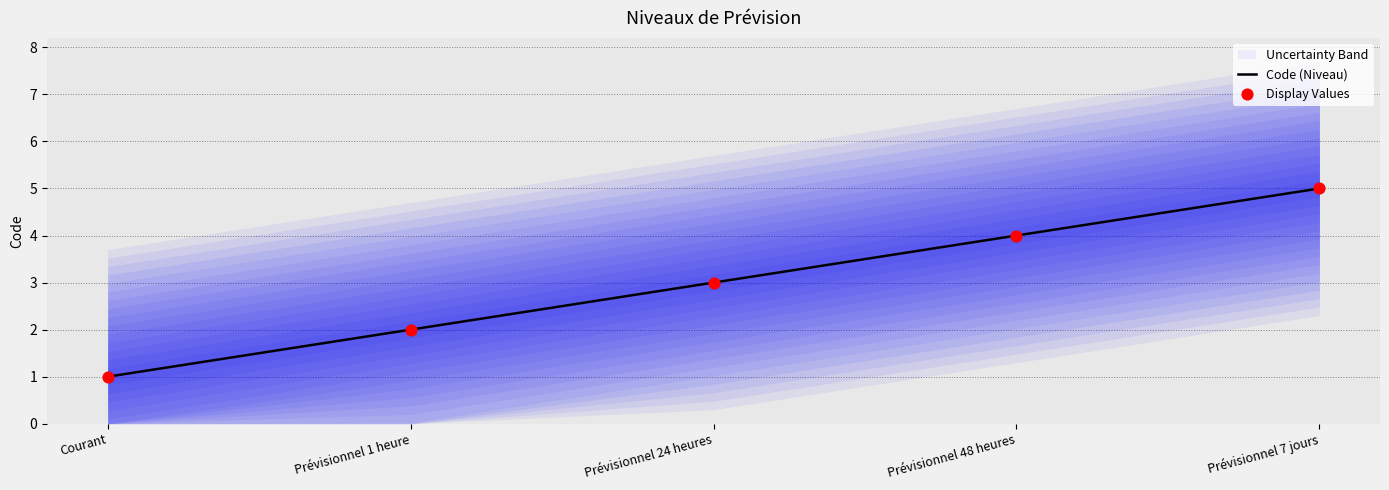

Which series contains the lowest Y value?

Code (Niveau)